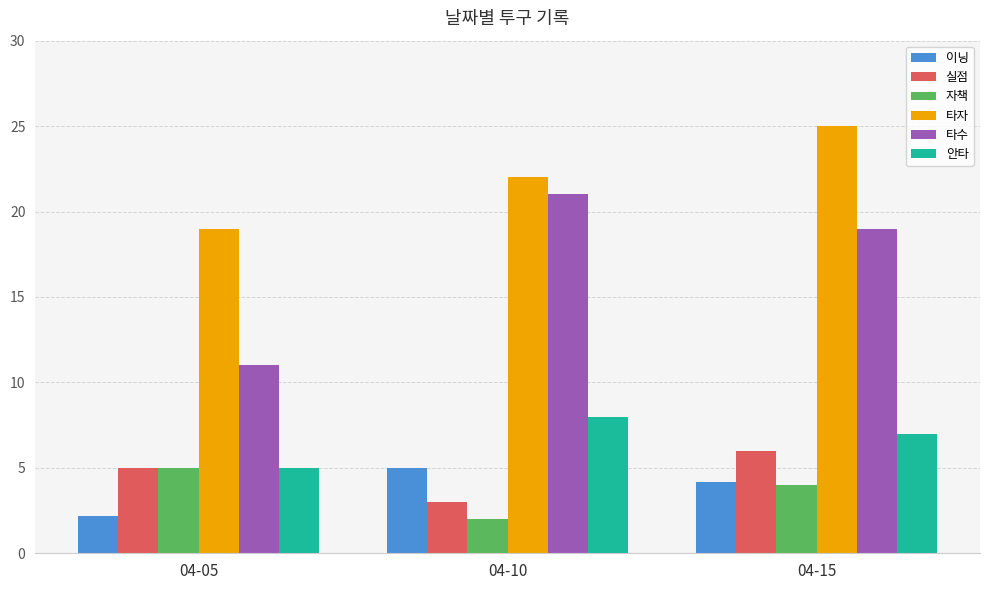

What is the spread (max minus min) of values at 04-05?

16.8